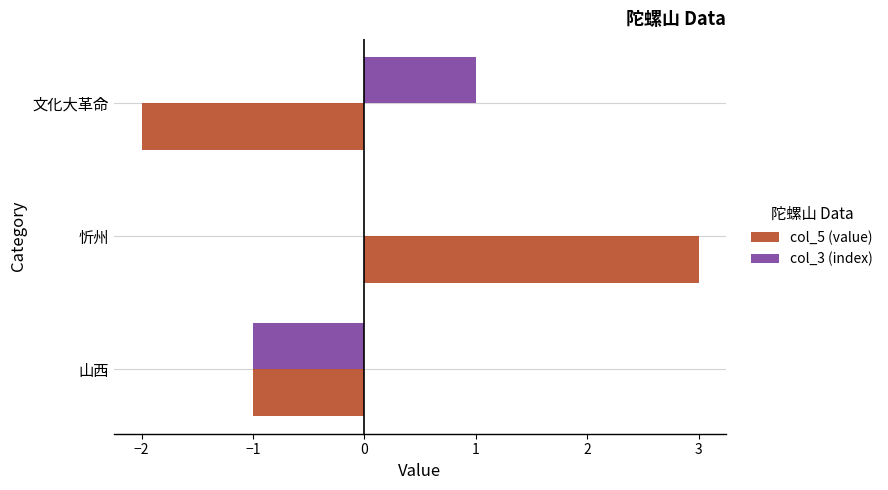

Is the value of col_5 (value) at 文化大革命 greater than the value of col_3 (index) at 忻州?

No